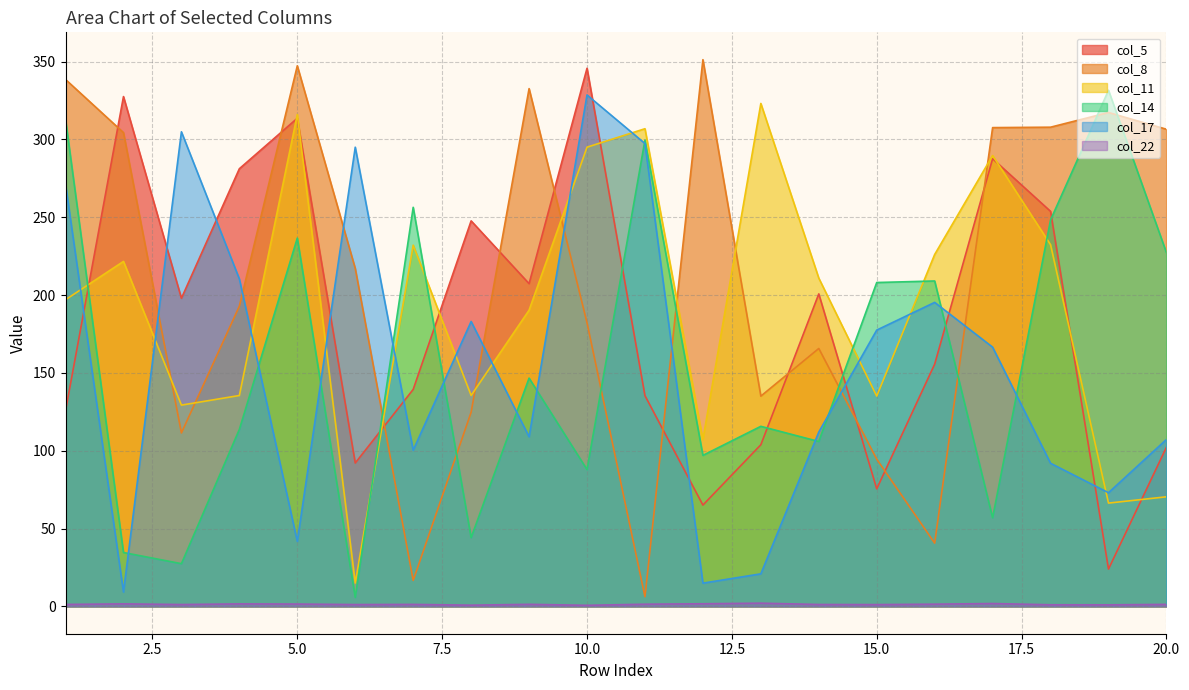

Which series changed the most between 1 and 17?

col_14